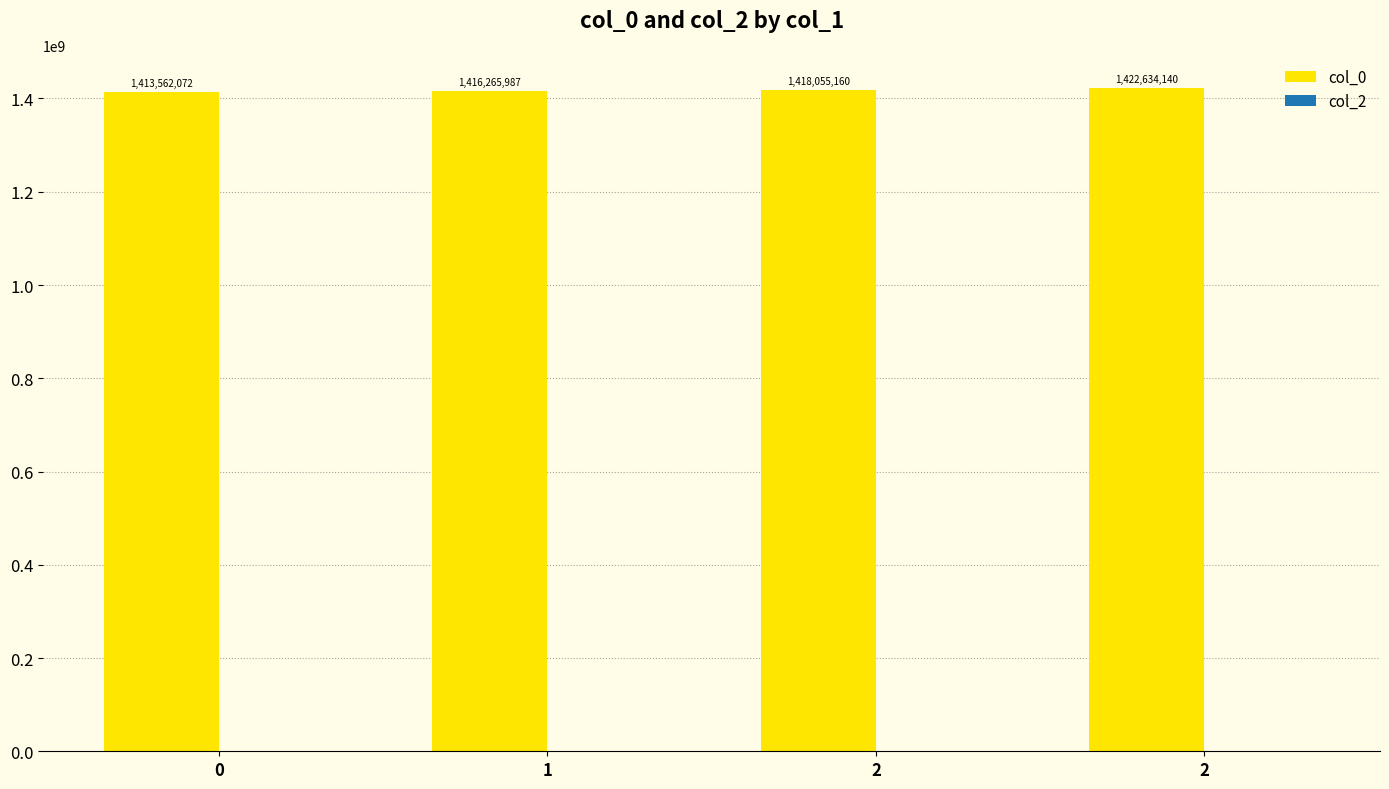

How many values are below 1418055160?

2